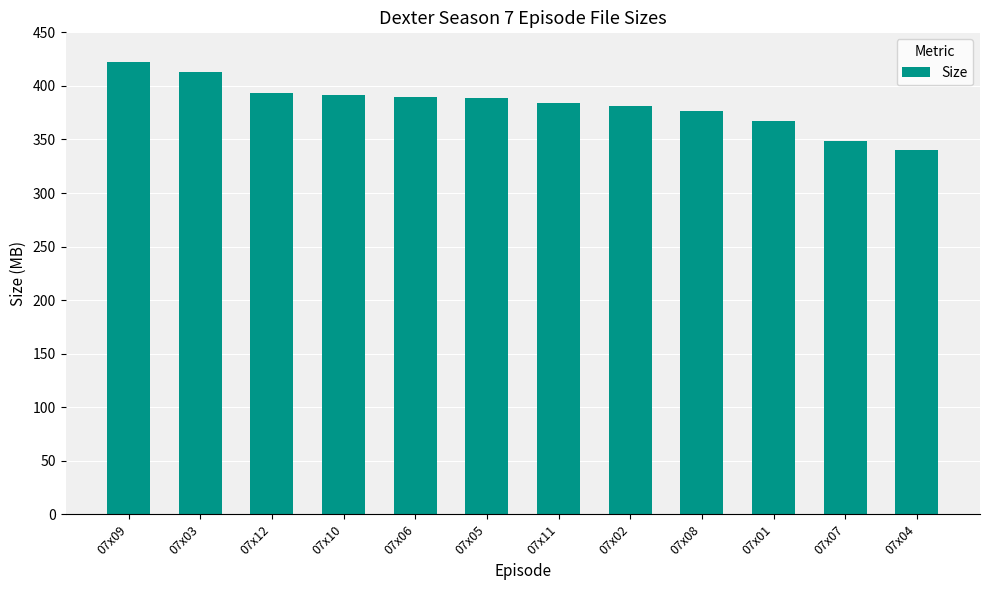

The chart shows a value of 514.4 at 07x02. True or false?

False